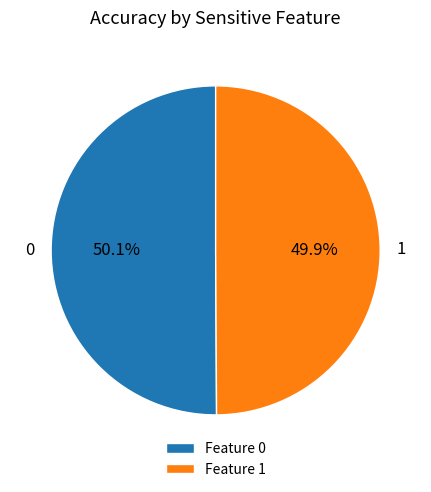

How many slices are in this pie chart?

2